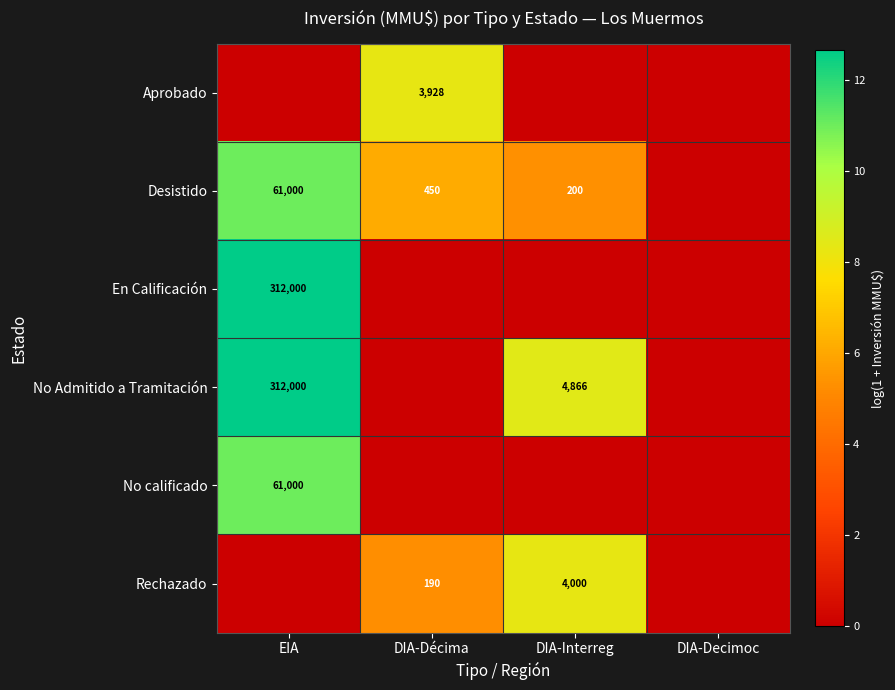

The value of Rechazado at DIA-Interreg is 5644. True or false?

False